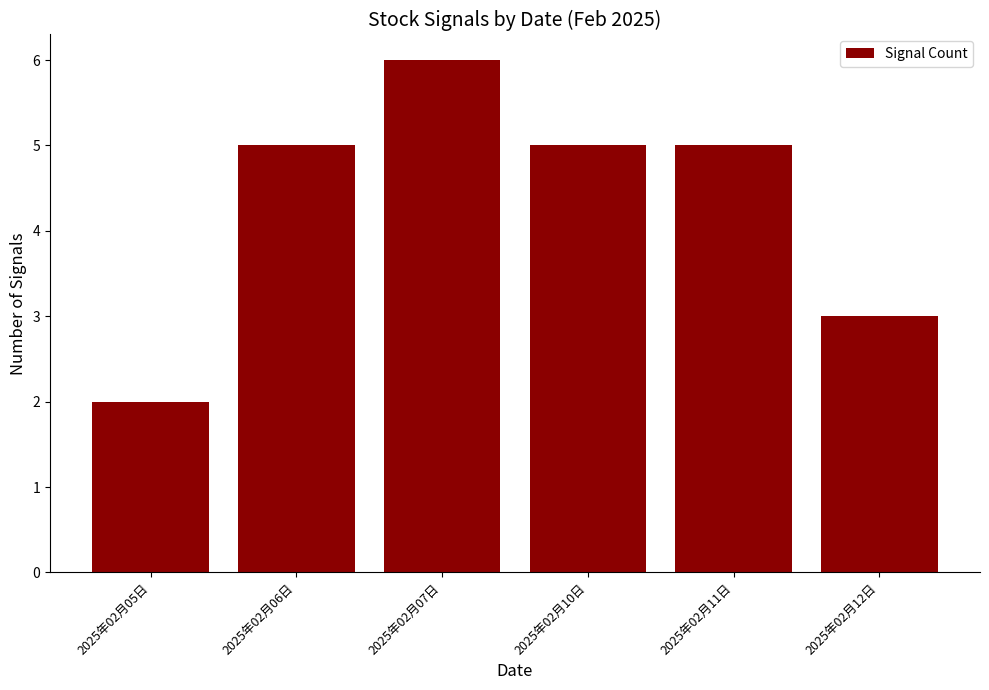

What is the change in value from 2025年02月07日 to 2025年02月12日?

-3